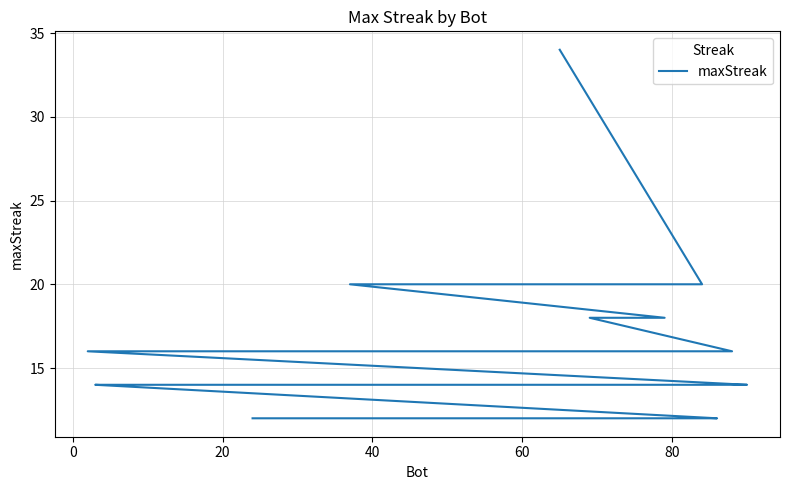

True or false: there are more than 1 points higher than both neighbors.

False